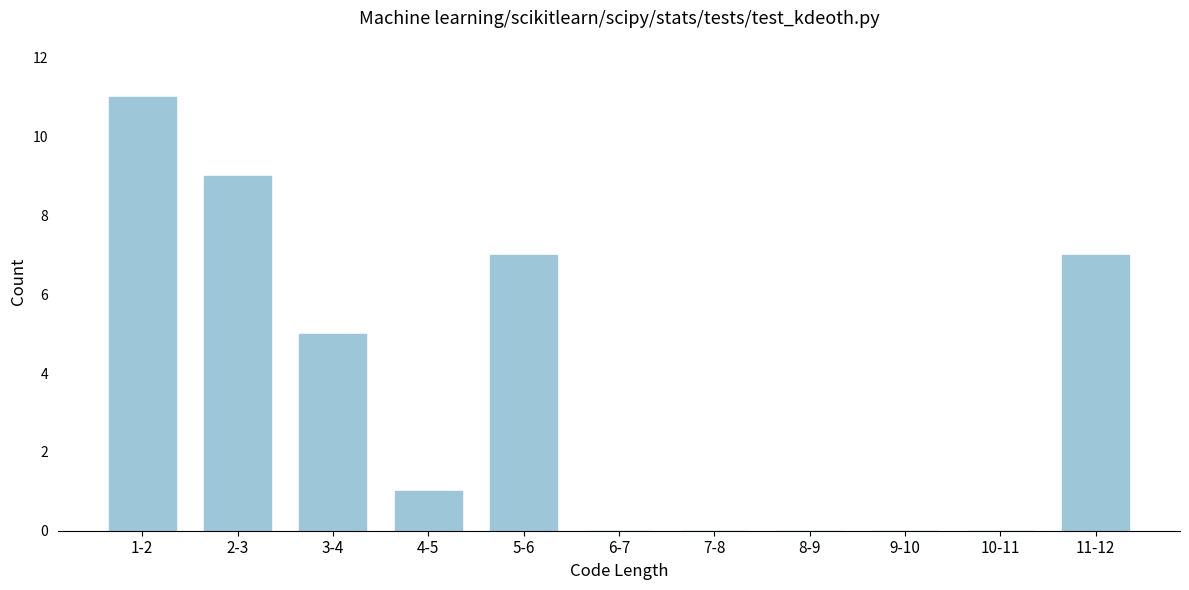

Reading left to right, list all the values displayed in this chart.

1-2=11	2-3=9	3-4=5	4-5=1	5-6=7	6-7=0	7-8=0	8-9=0	9-10=0	10-11=0	11-12=7